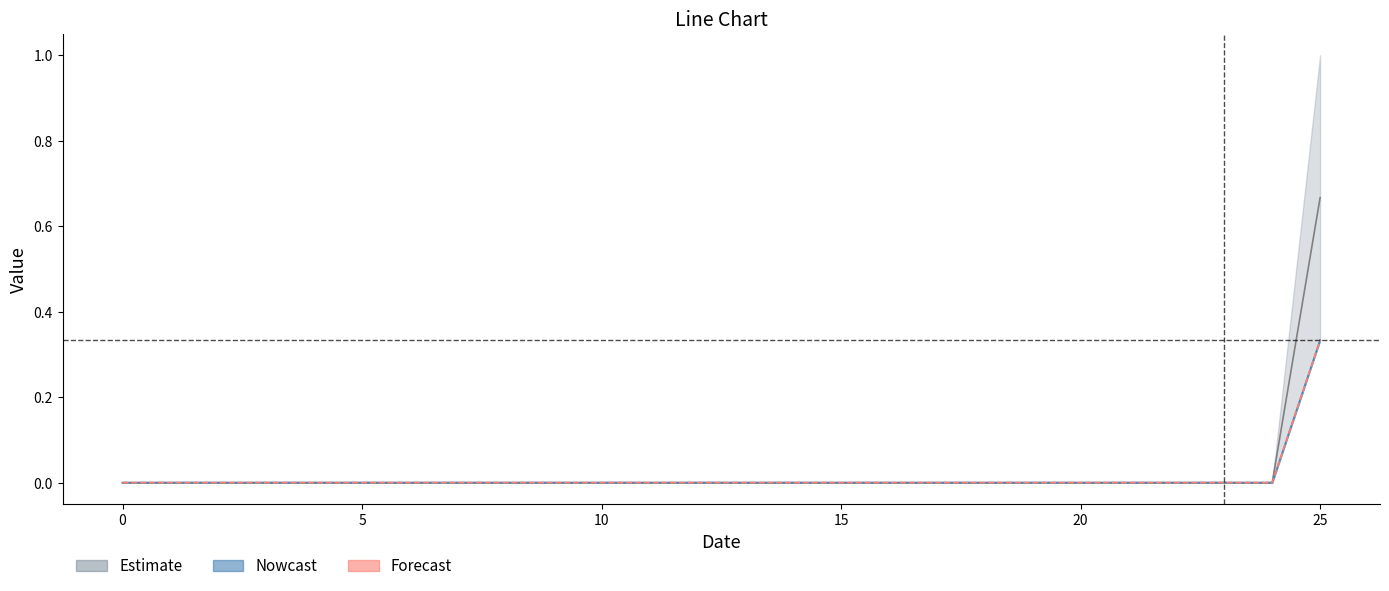

Is the value of Estimate at 21 greater than the value of Forecast at 24?

No